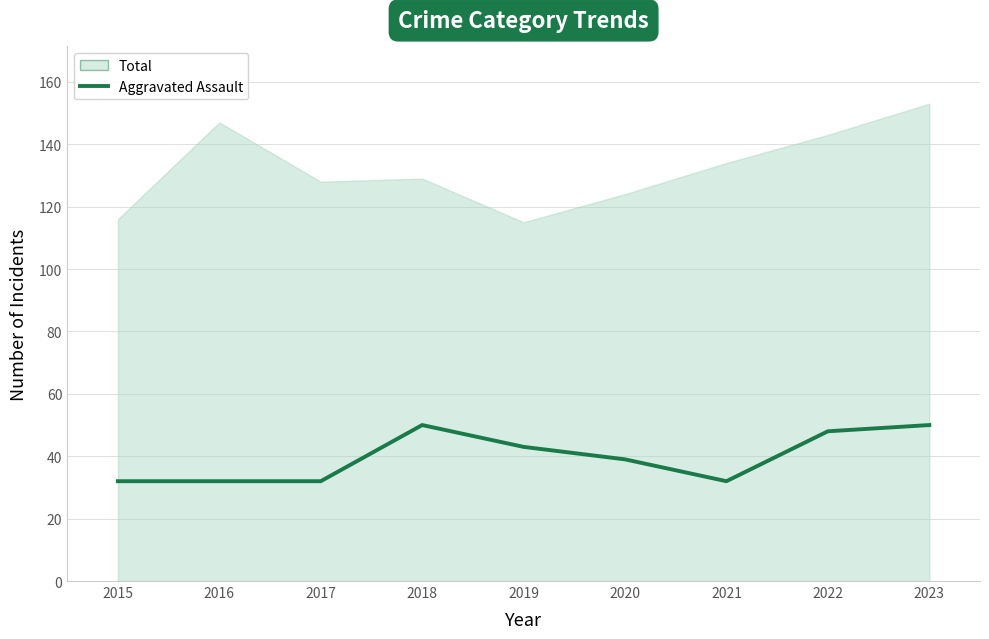

The chart shows a value of 43 at 2019. True or false?

True